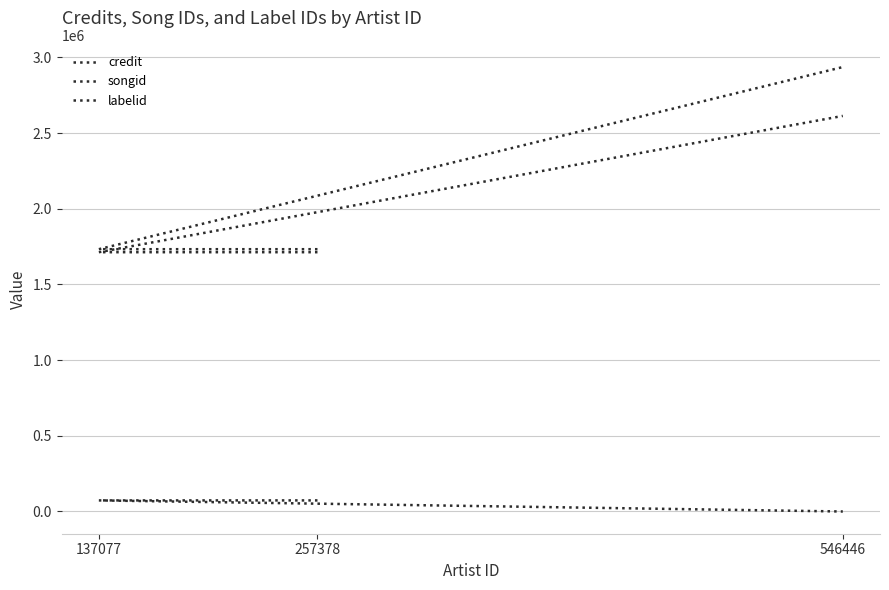

What are all the series names shown in the legend?

credit, songid, labelid